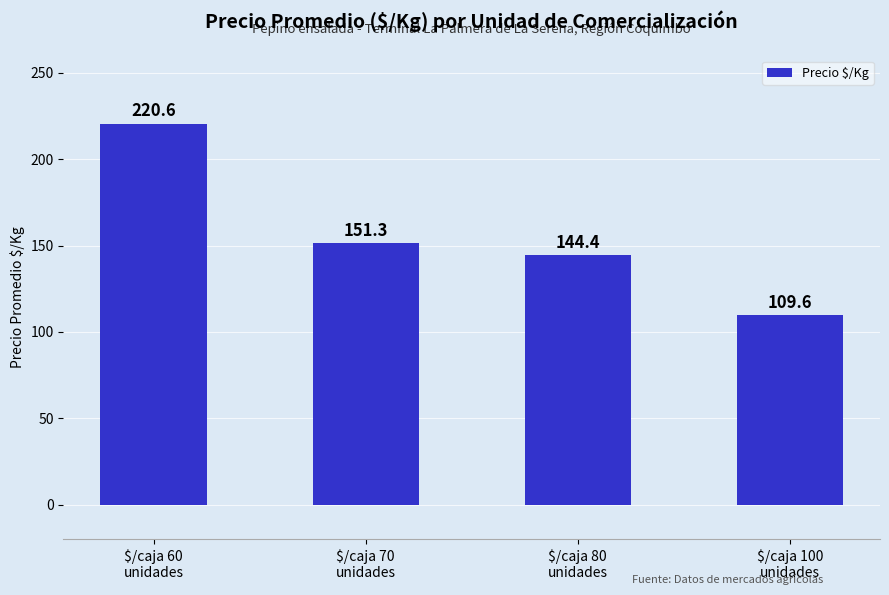

Reading left to right, extract all data points from this chart.

$/caja 60
unidades=220.6	$/caja 70
unidades=151.3	$/caja 80
unidades=144.4	$/caja 100
unidades=109.6